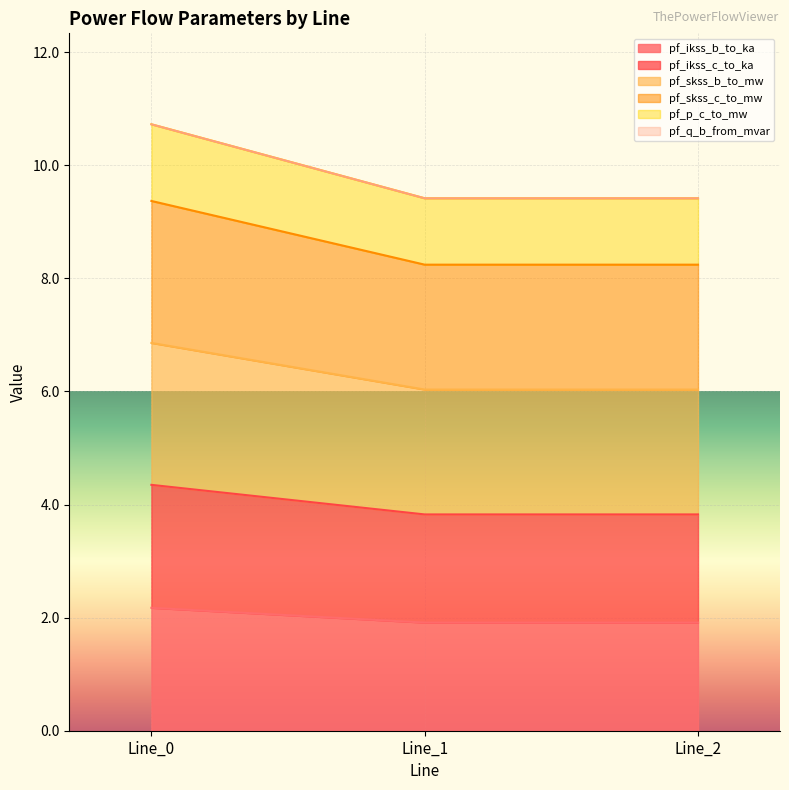

Does the chart display data point markers on the line(s)?

No